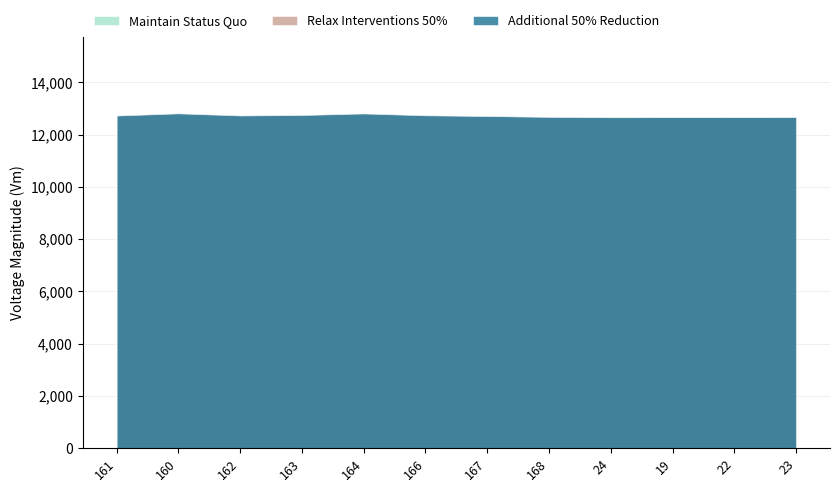

What is the smallest value displayed?

12661.5